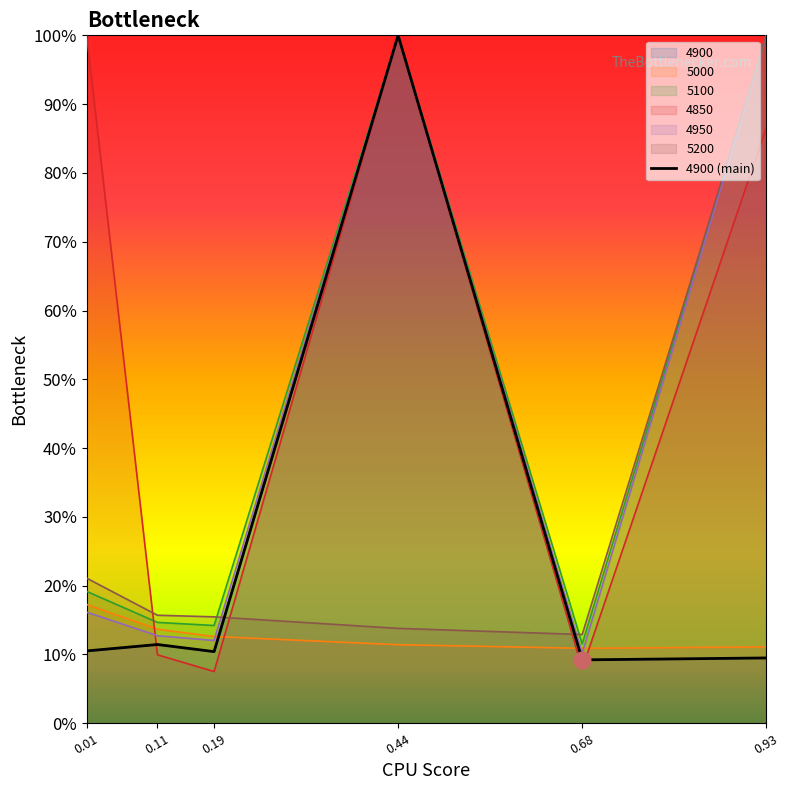

How many lines are shown in the chart?

6